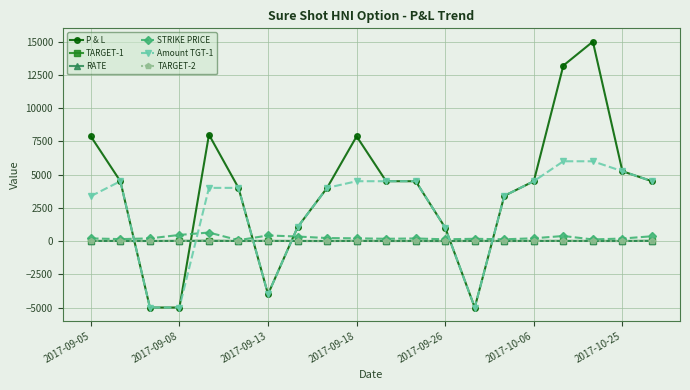

Which series has the largest range (max minus min)?

P & L